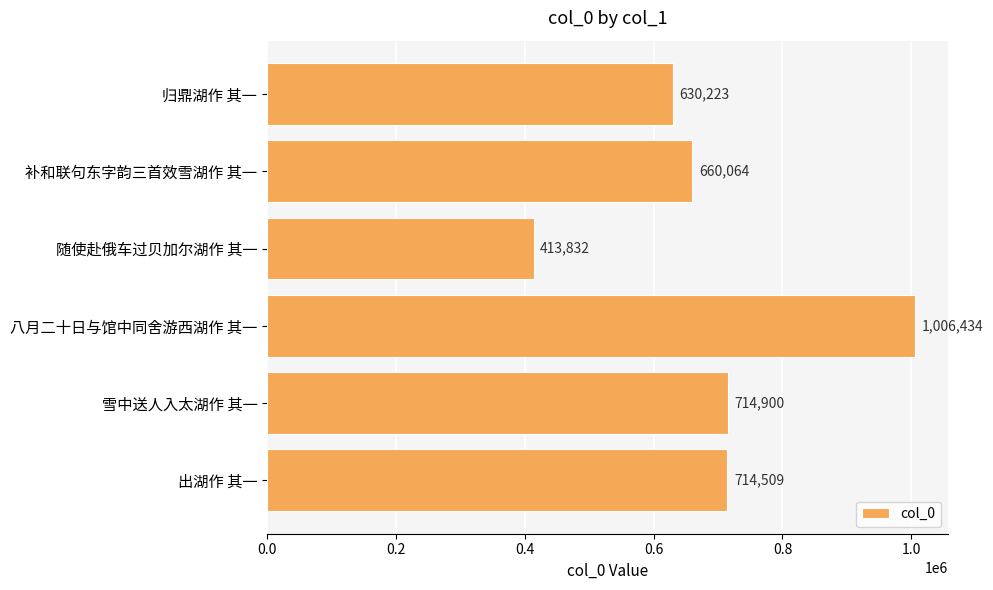

Does the chart contain any negative values?

No